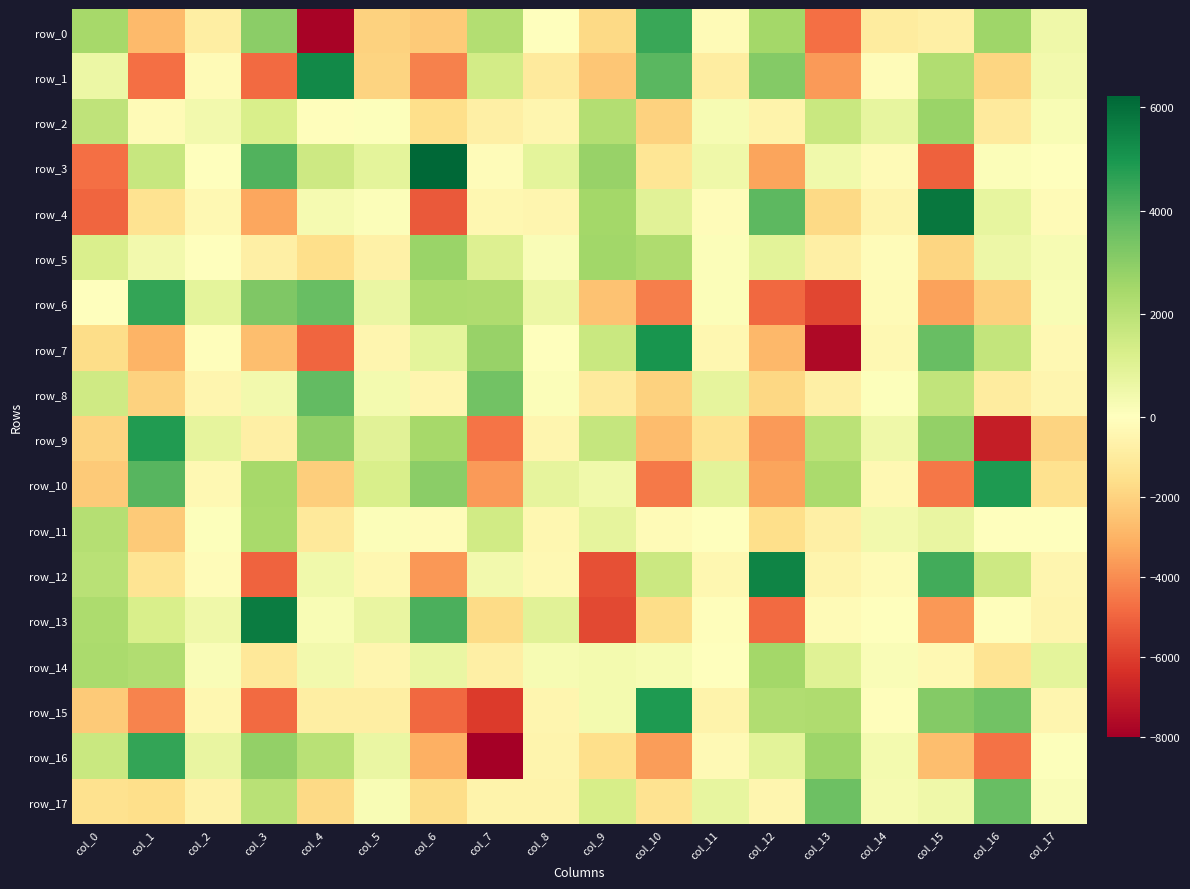

Count the number of data series in this chart.

18